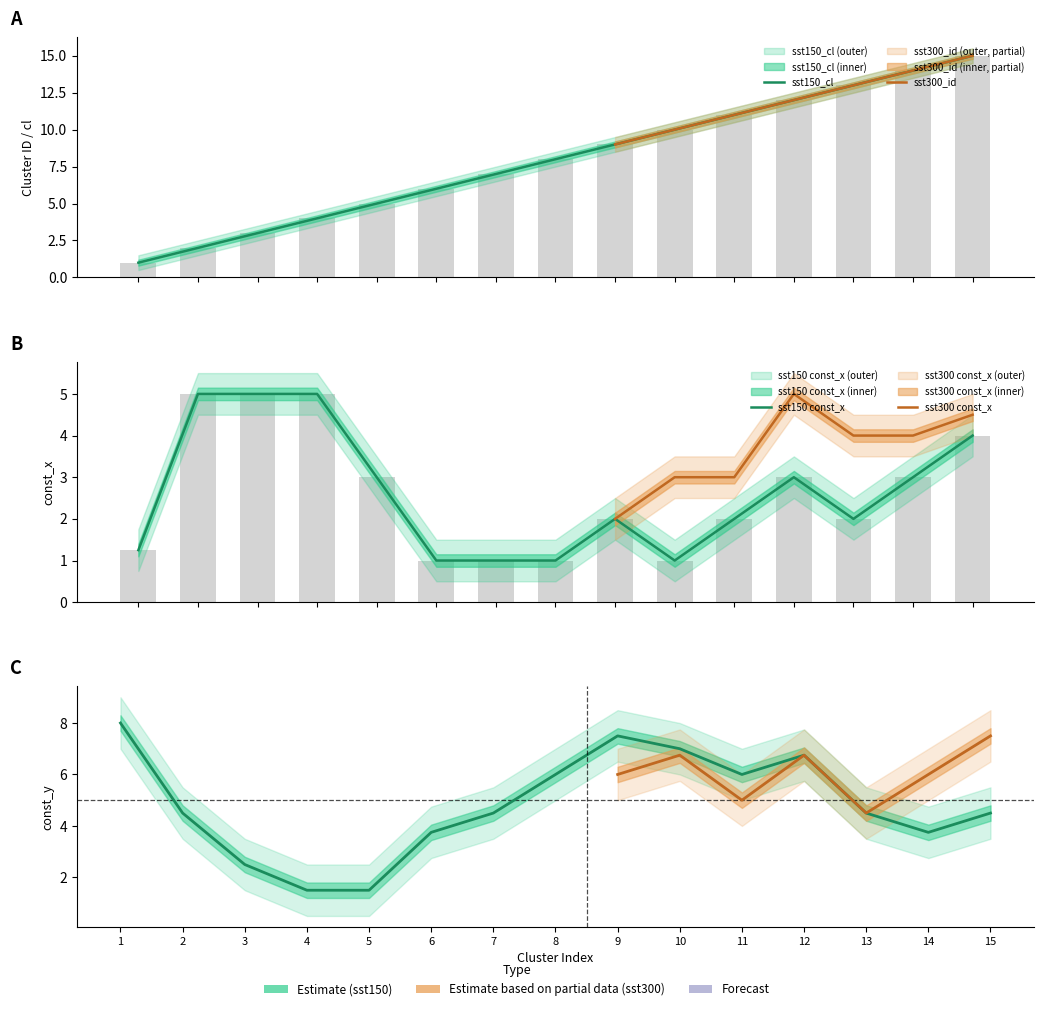

At which category is the sum across all series the highest?

15